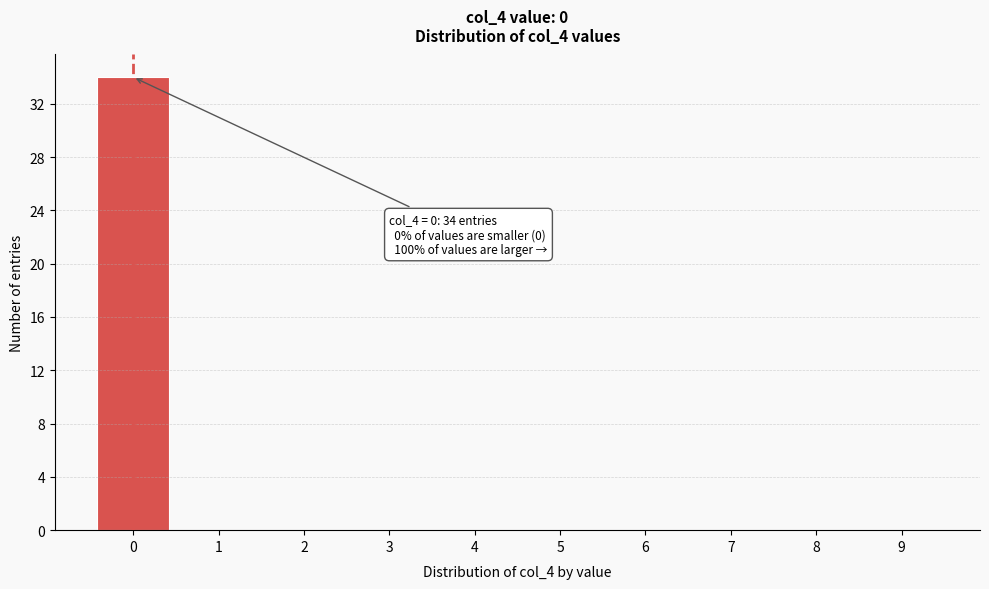

Over which range of the x-axis is the bar tallest?

-0.5 to 0.5